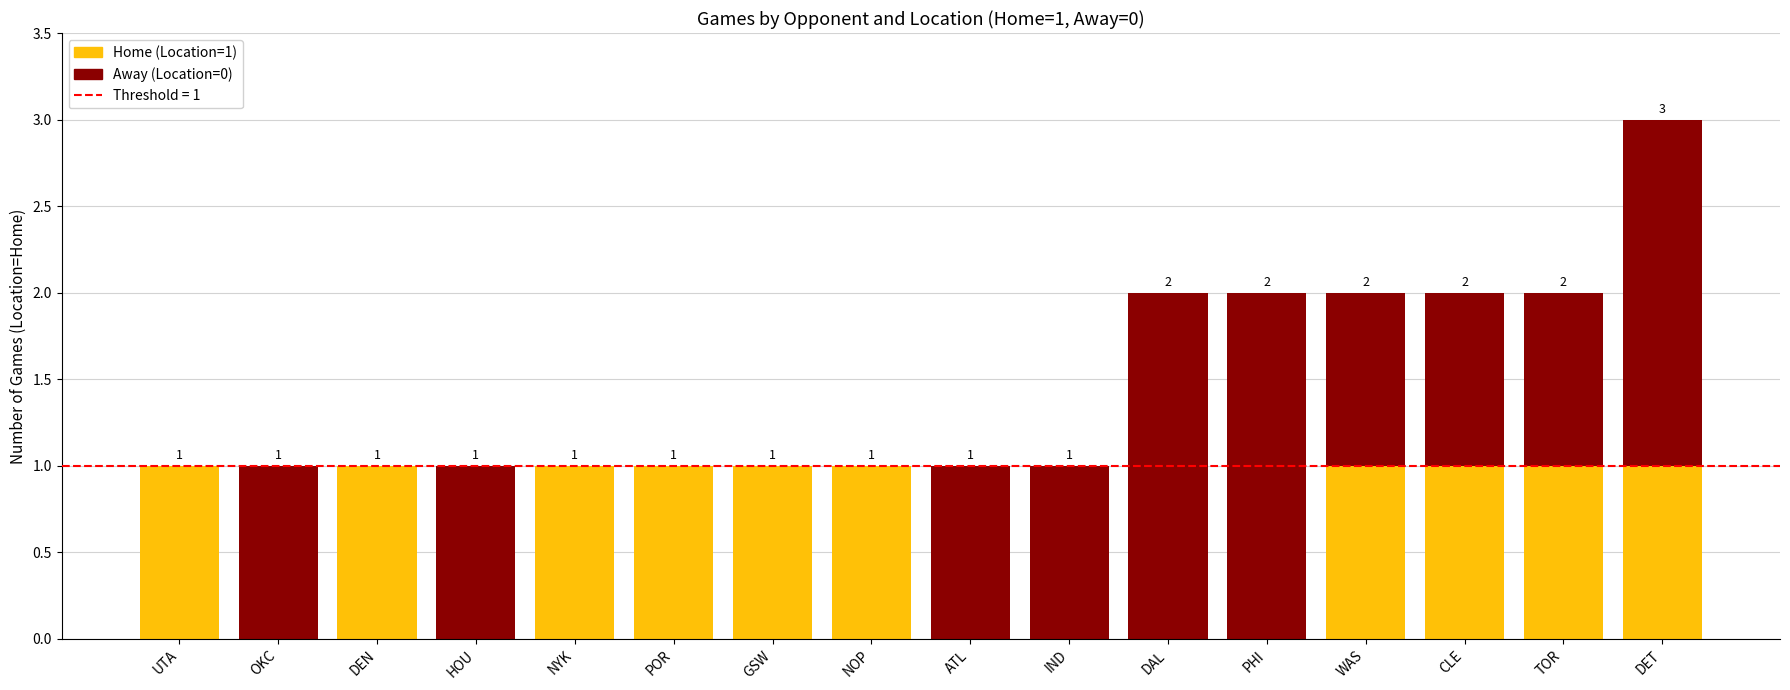

Reading left to right, list the values for the Home series.

UTA=1	OKC=0	DEN=1	HOU=0	NYK=1	POR=1	GSW=1	NOP=1	ATL=0	IND=0	DAL=0	PHI=0	WAS=1	CLE=1	TOR=1	DET=1